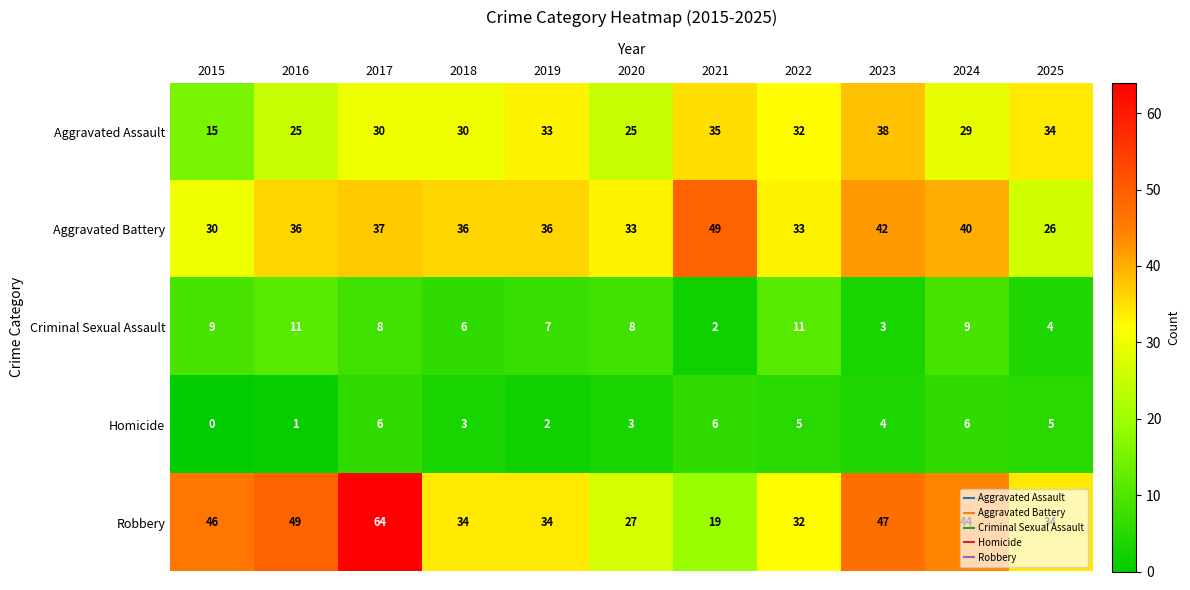

The Robbery series shows 14 at 2025. True or false?

False